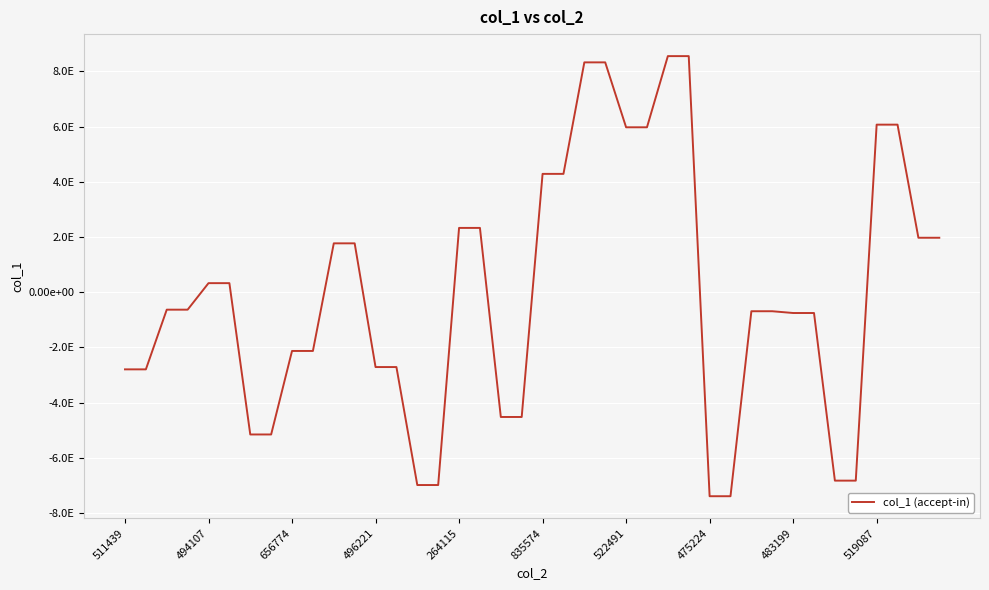

What is the difference between the maximum and minimum values?

15942228325842489344